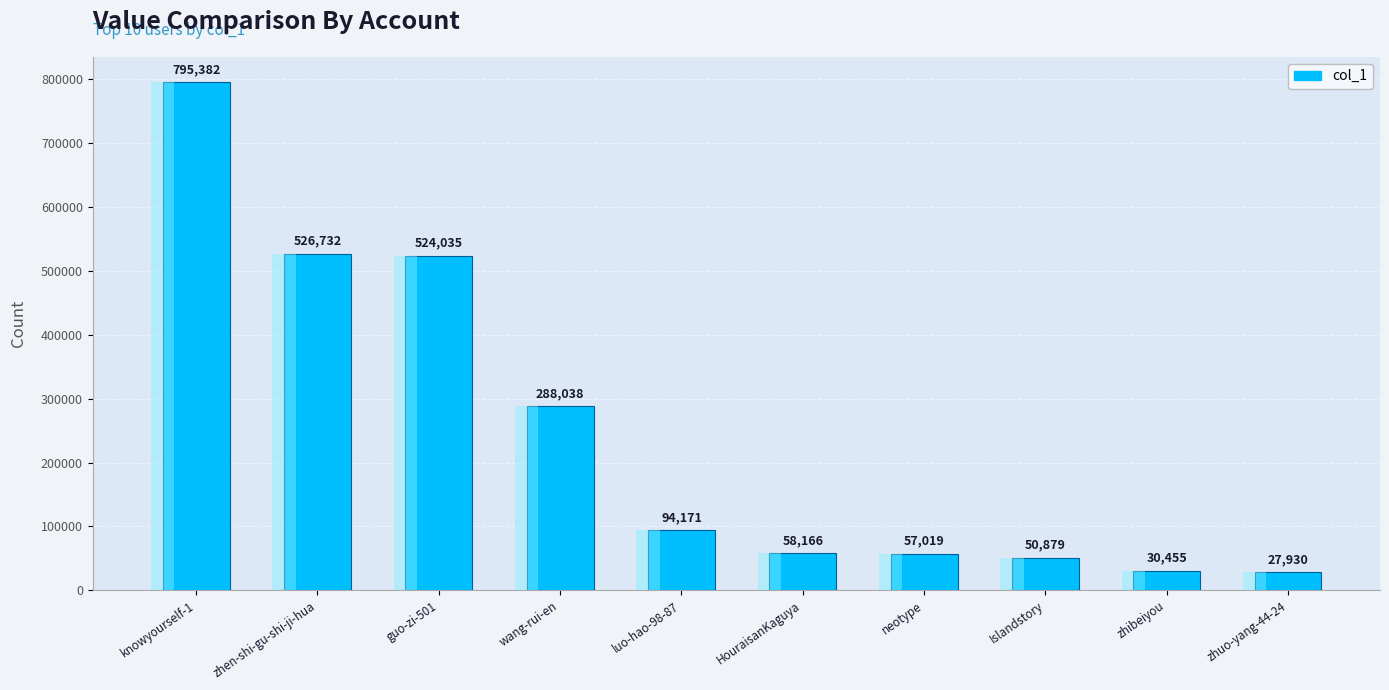

Reading right to left, extract all data points from this chart.

zhuo-yang-44-24=27930	zhibeiyou=30455	Islandstory=50879	neotype=57019	HouraisanKaguya=58166	luo-hao-98-87=94171	wang-rui-en=288038	guo-zi-501=524035	zhen-shi-gu-shi-ji-hua=526732	knowyourself-1=795382